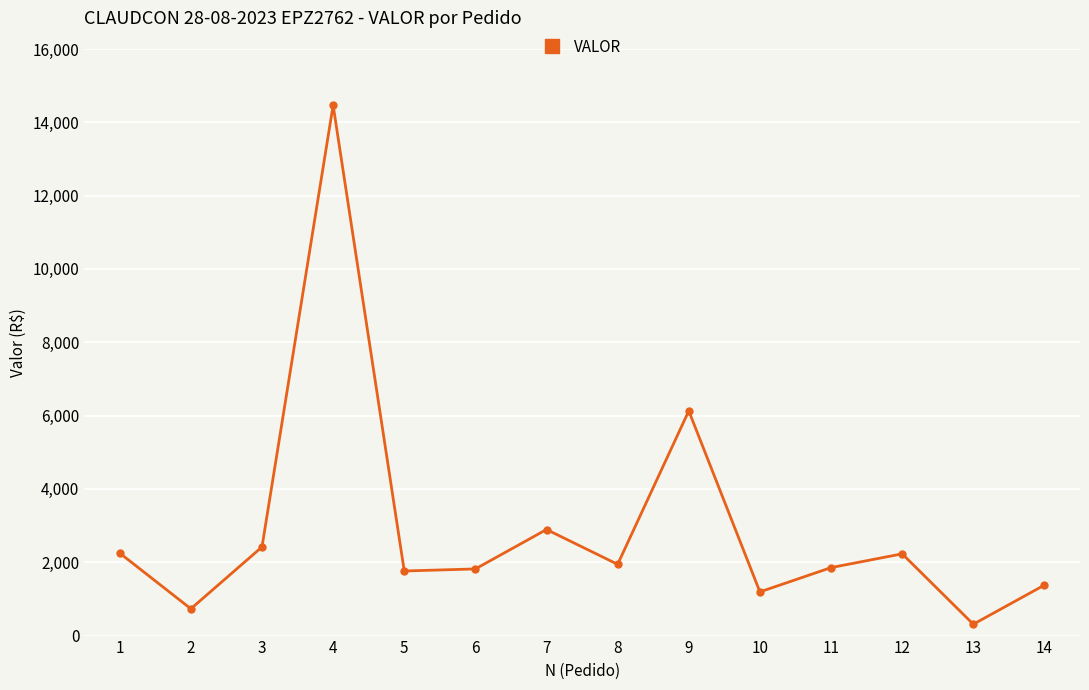

How many lines are shown in the chart?

1